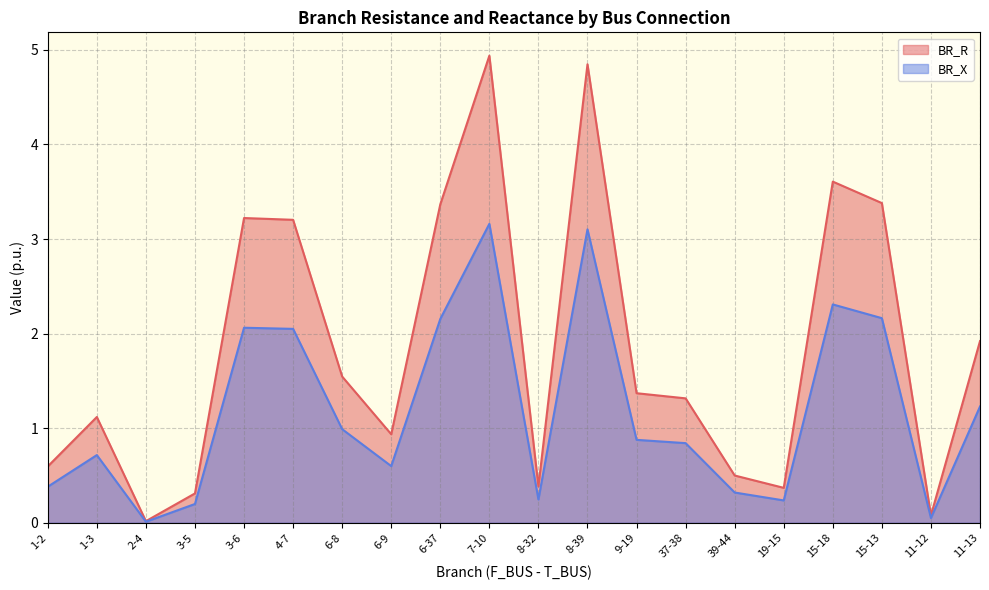

At which category does BR_R reach its first local valley?

2-4